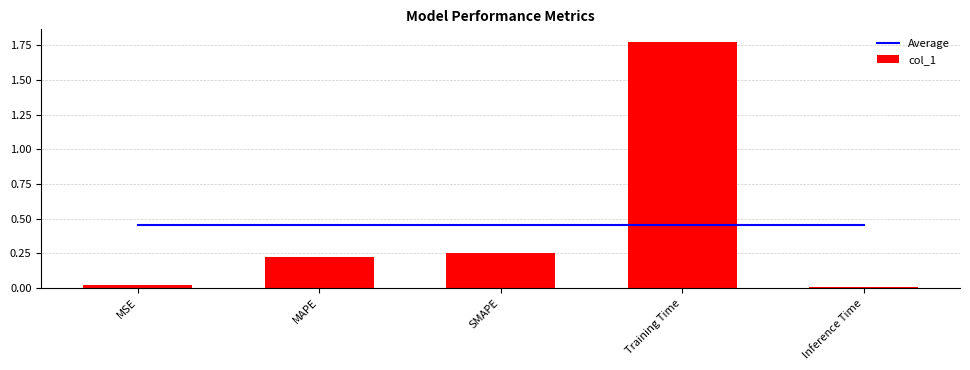

Rank the series by their maximum value, from highest to lowest.

col_1, Average